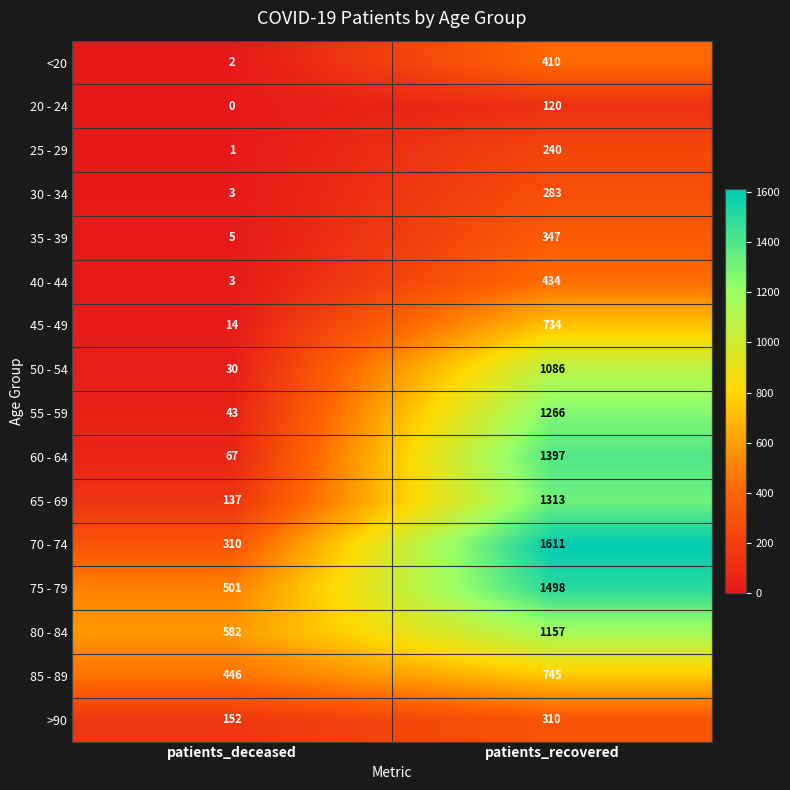

What is the difference between the maximum and minimum values in the 60 - 64 series?

1330